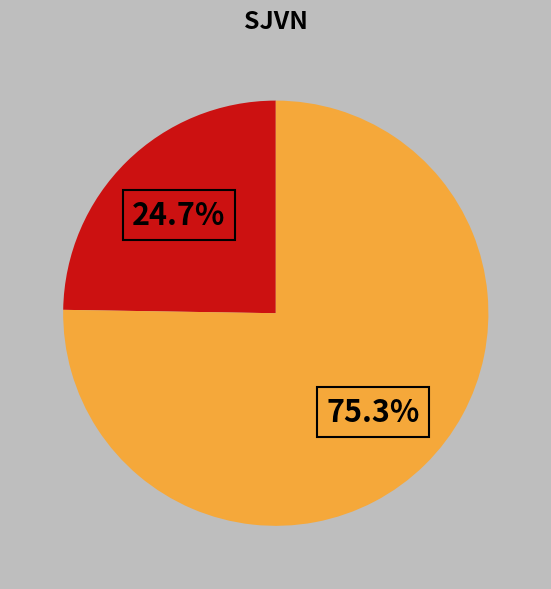

Is there a majority slice in this chart?

Yes